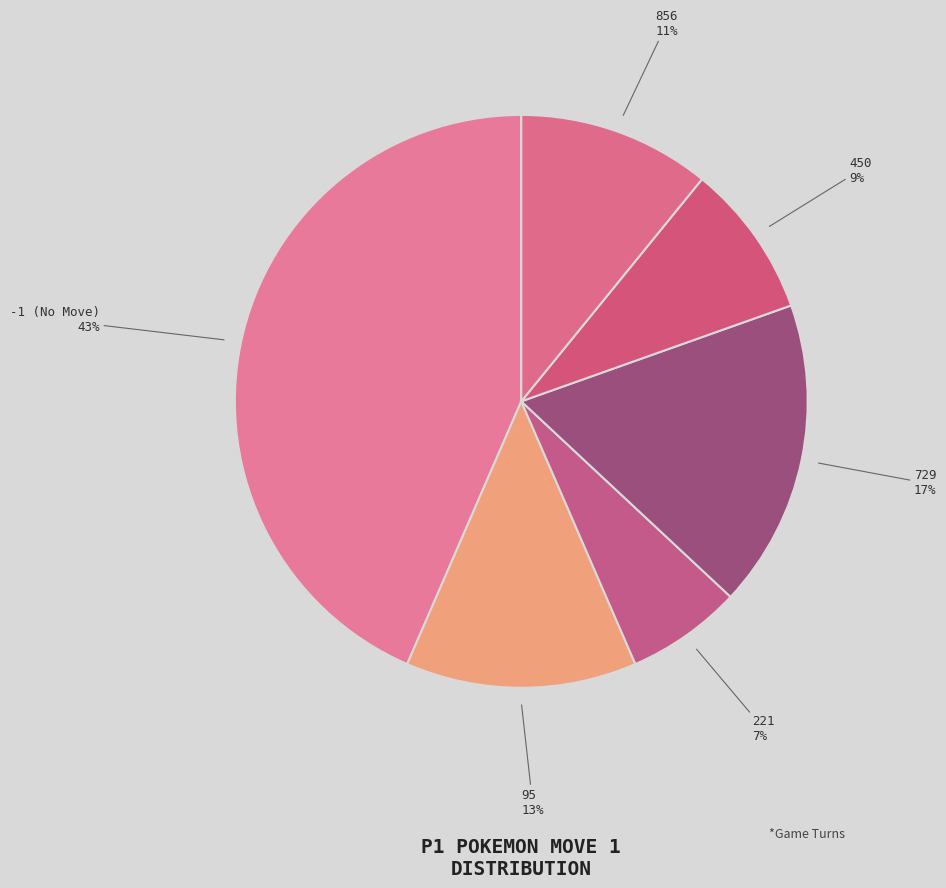

Is it true that -1 is 1% of the pie?

False